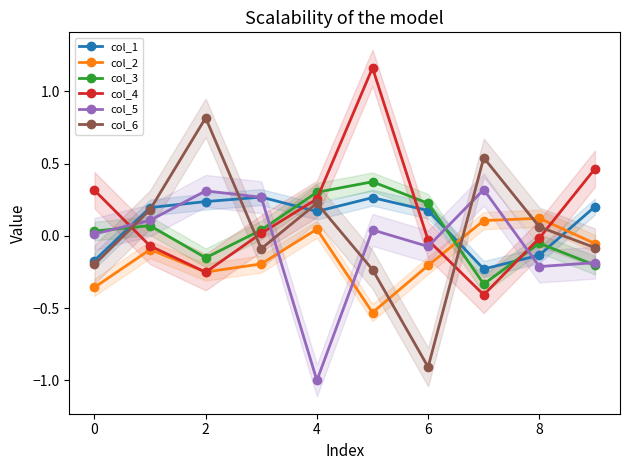

Is it true that col_6 equals 0.1 at 6?

False